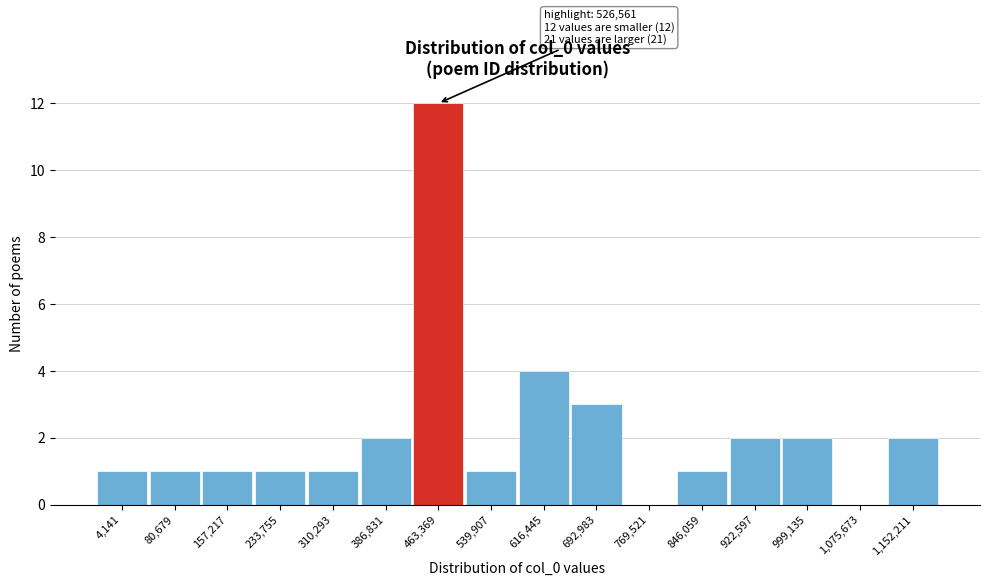

Reading left to right, transcribe all the data shown in this chart.

4,141=1	80,679=1	157,217=1	233,755=1	310,293=1	386,831=2	463,369=12	539,907=1	616,445=4	692,983=3	769,521=0	846,059=1	922,597=2	999,135=2	1,075,673=0	1,152,211=2